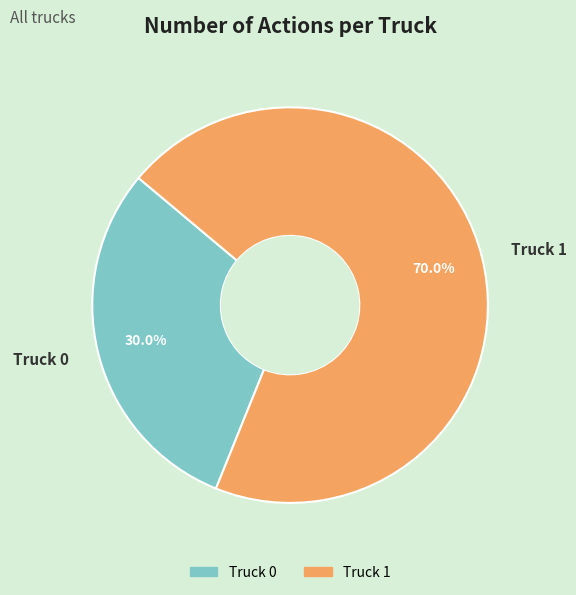

Combined, what portion of the pie is Truck 1 and Truck 0?

100.0%